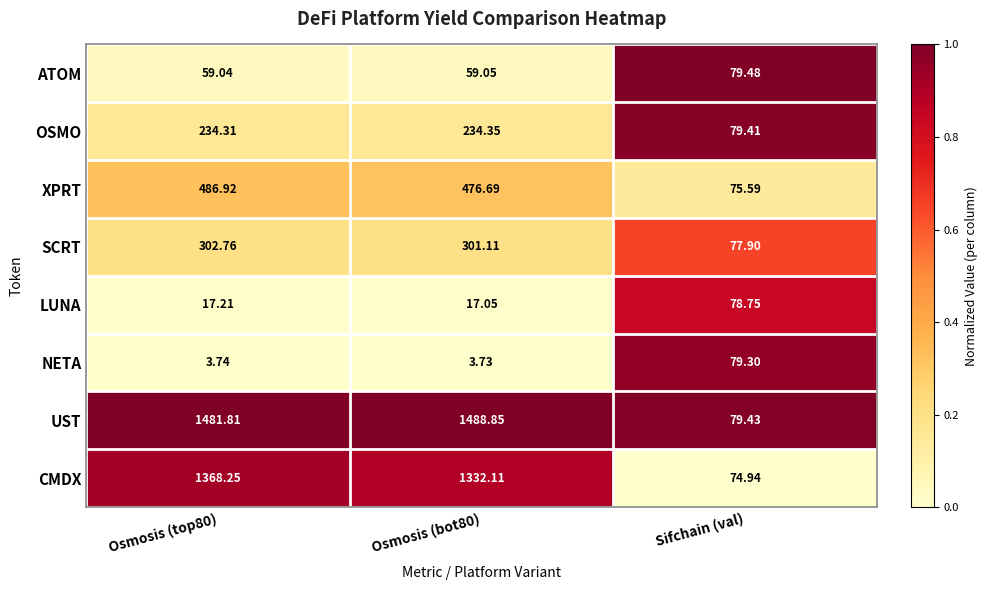

List the series in order of their peak value, lowest first.

LUNA, NETA, ATOM, OSMO, SCRT, XPRT, CMDX, UST